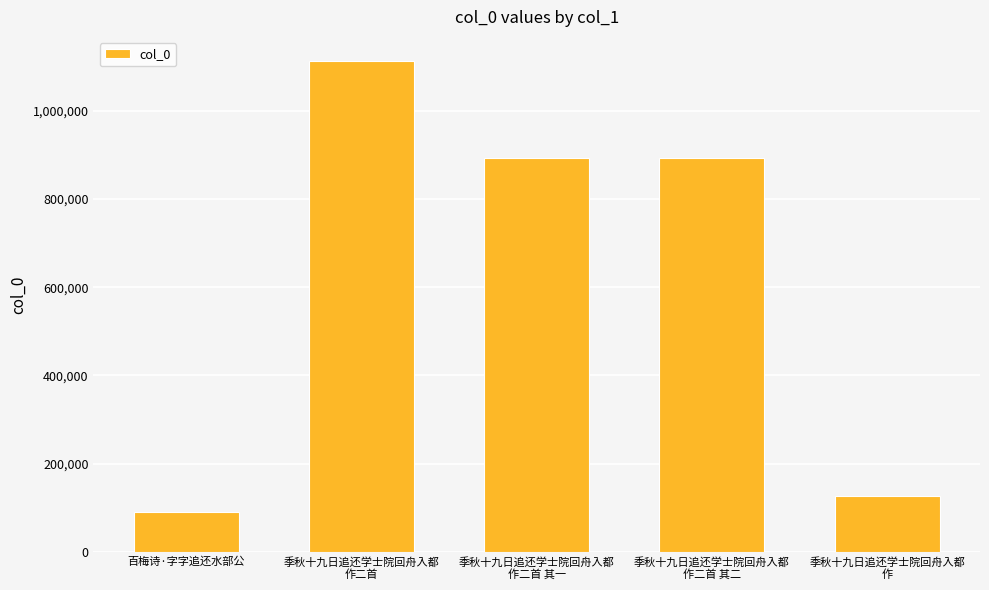

What is the difference between the maximum and minimum values?

1022497